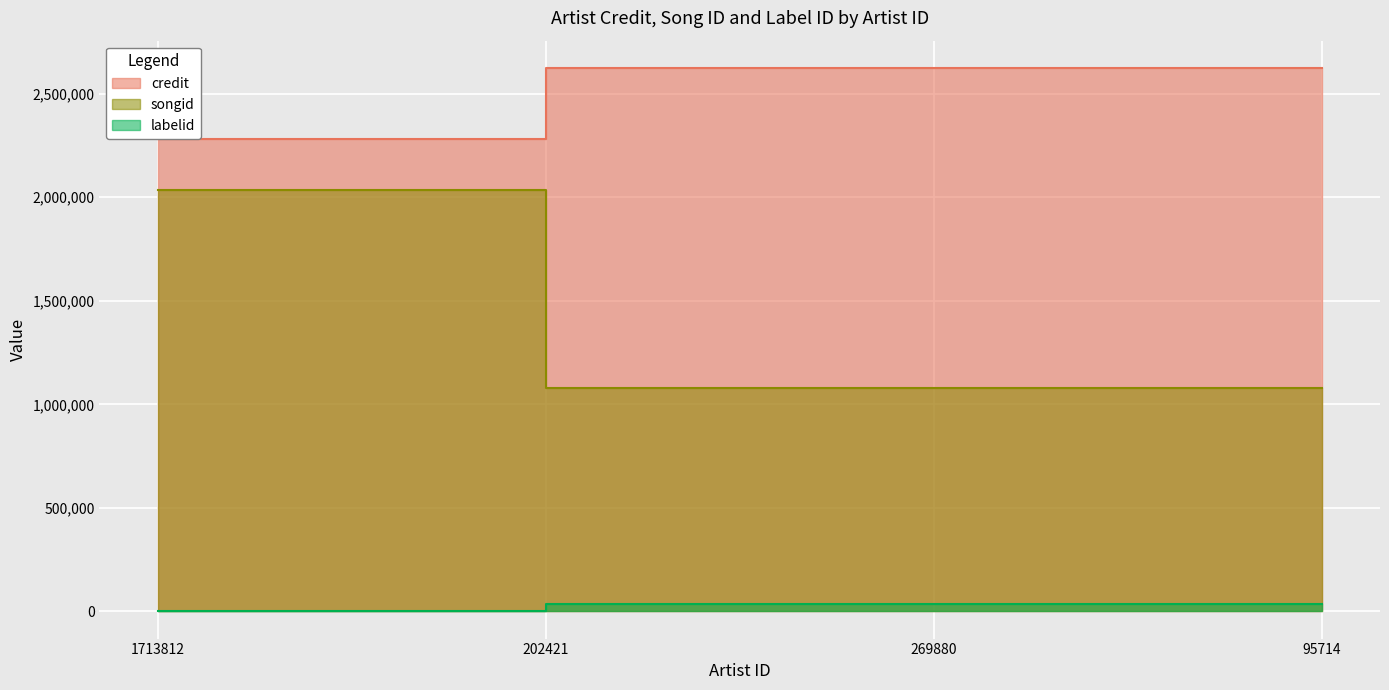

How many lines are shown in the chart?

3